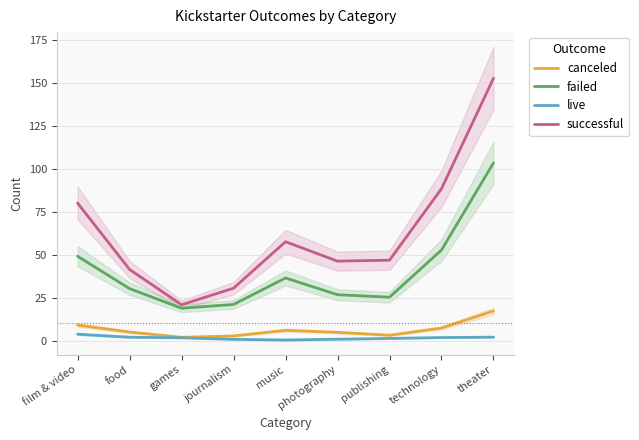

List the labels in order of canceled value, largest first.

theater, film & video, technology, music, food, photography, publishing, journalism, games